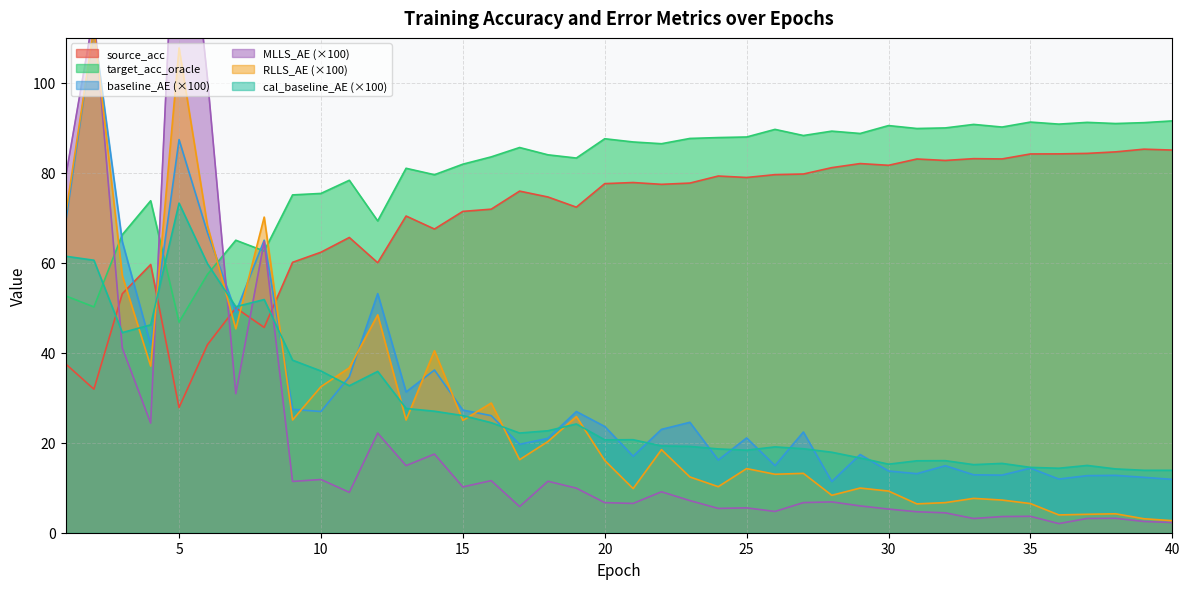

What is the sum of all source_acc values?

2812.6